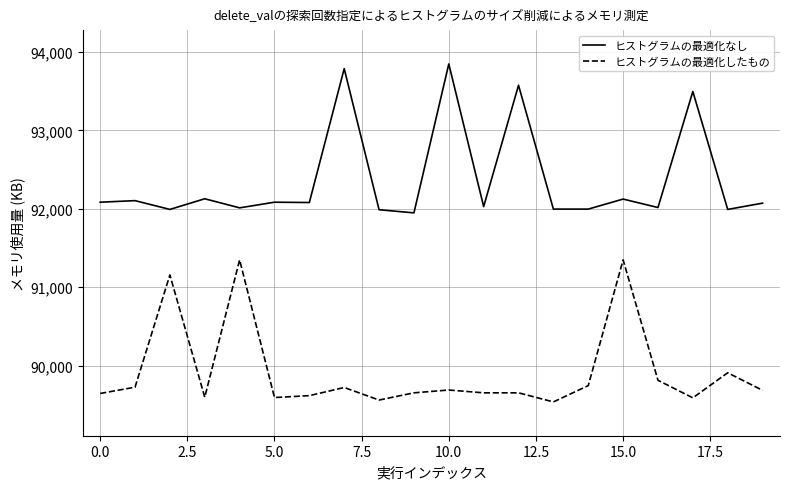

True or false: ヒストグラムの最適化したもの and ヒストグラムの最適化なし cross at least once.

False